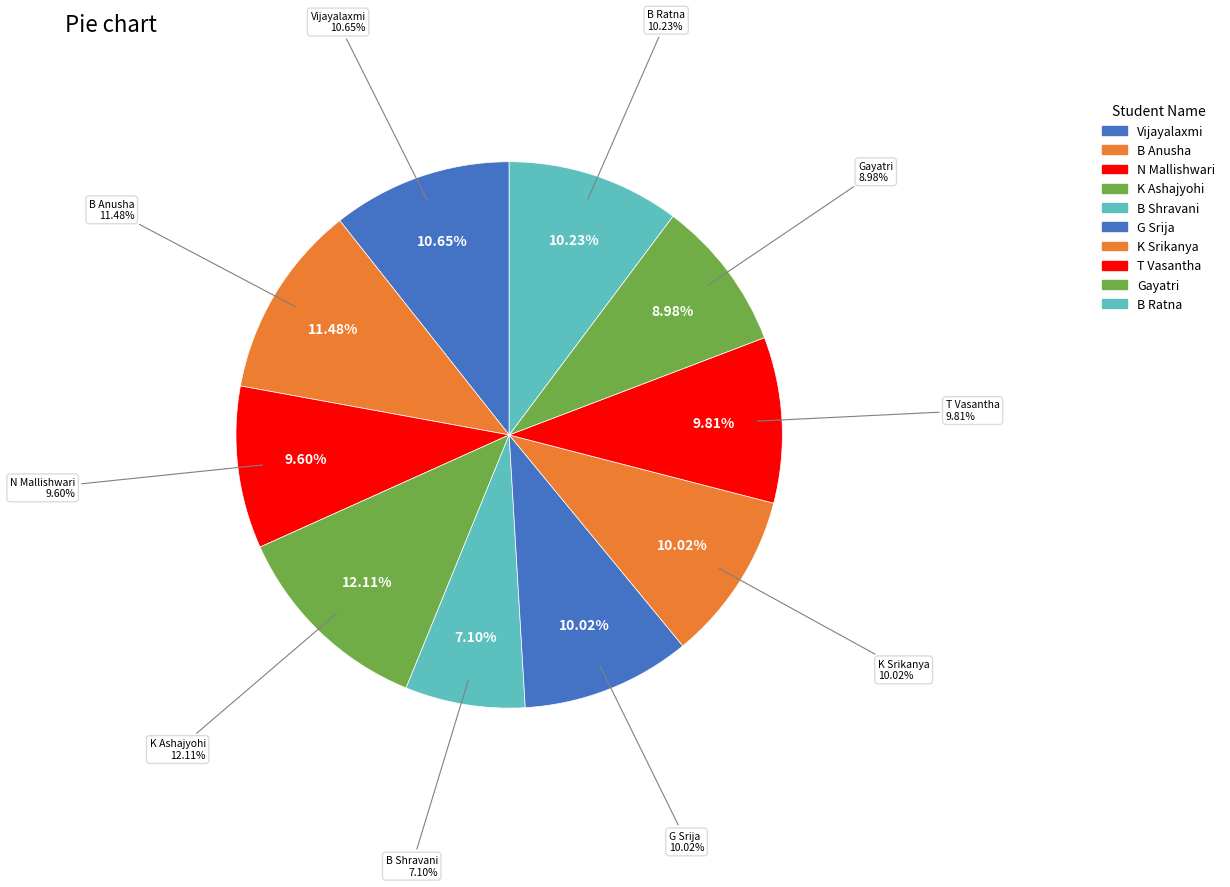

To the nearest percent, what percentage of the pie is Gayatri?

9%